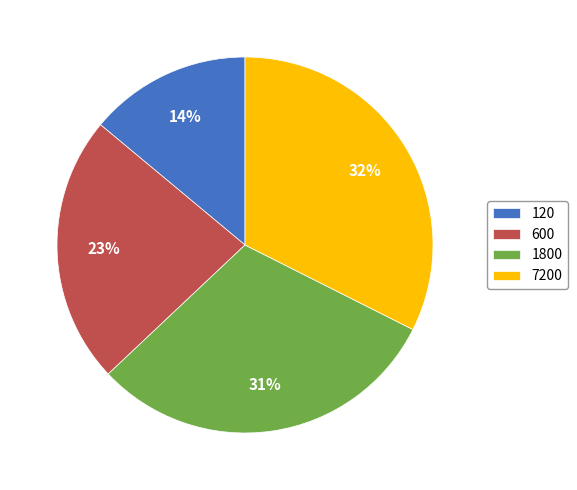

To the nearest percent, what is the difference between the 1800 and 120 slice percentages?

17%